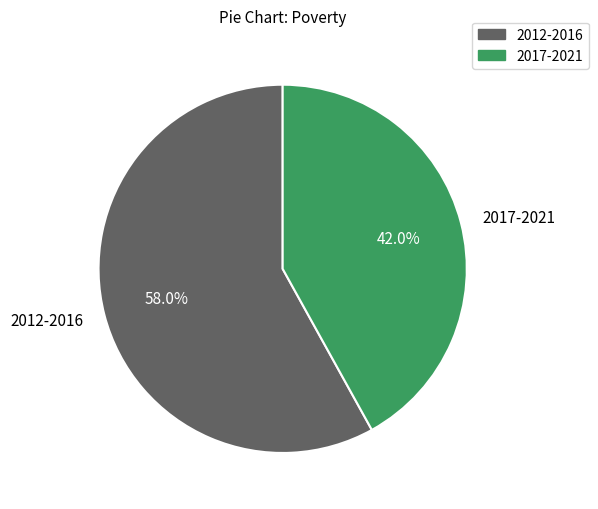

What is the largest slice in the pie chart?

2012-2016